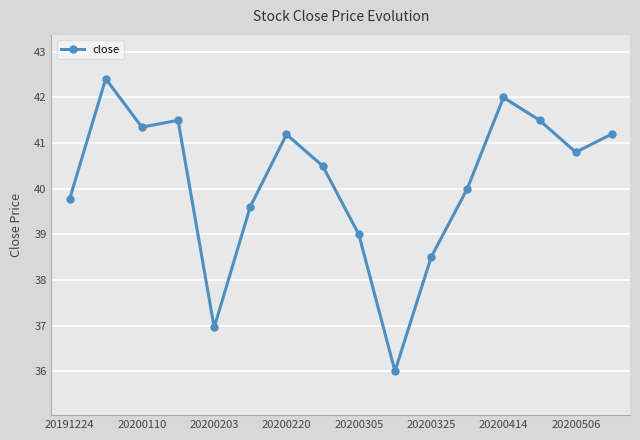

What is the difference between the maximum and minimum values?

6.4